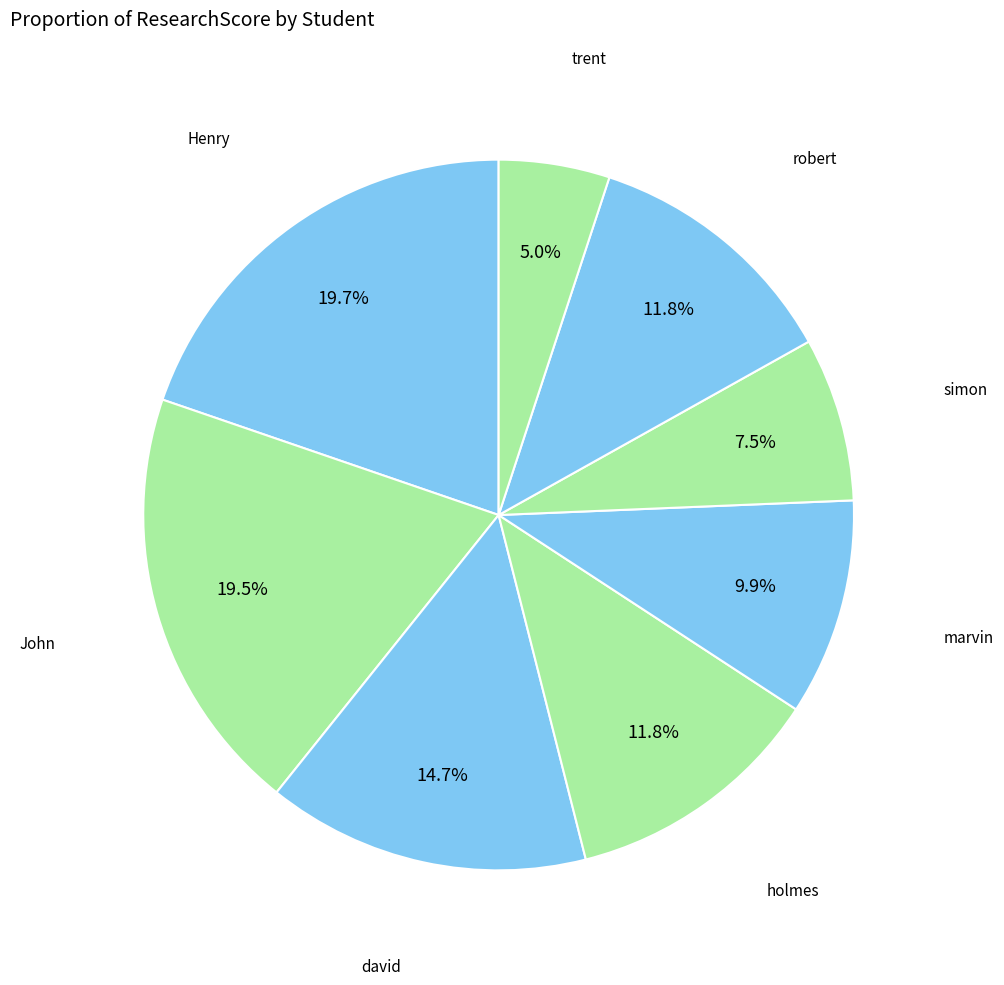

Does any single category account for the majority?

No